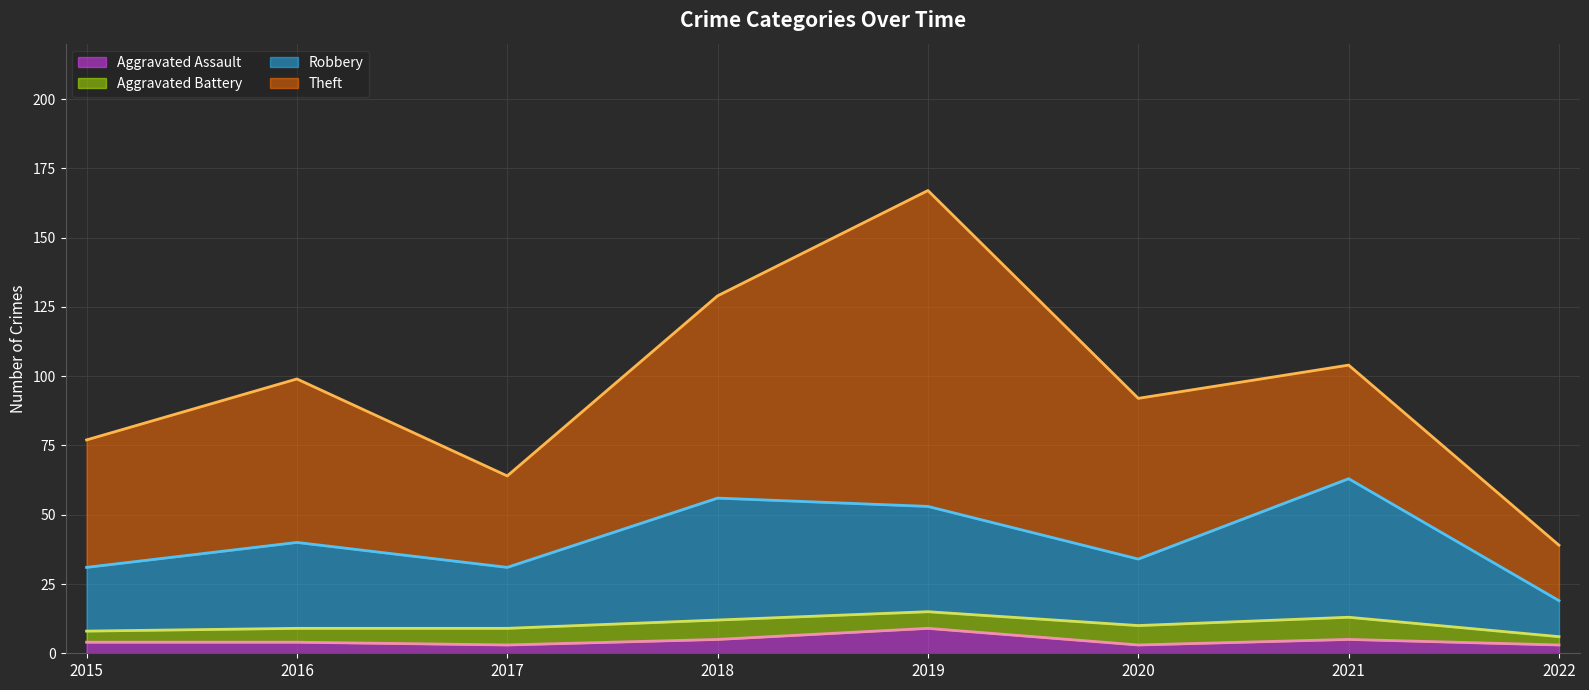

At which category does the chart reach its minimum across all series?

2017